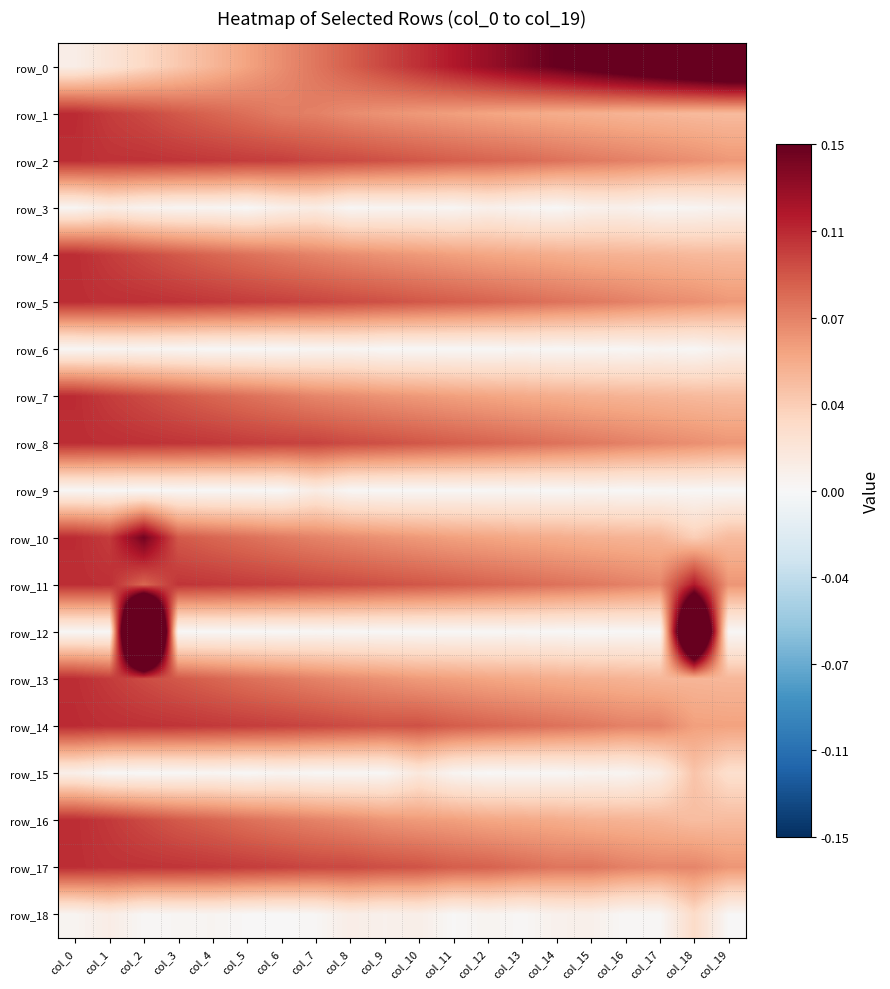

What is the maximum value shown in the chart?

0.4